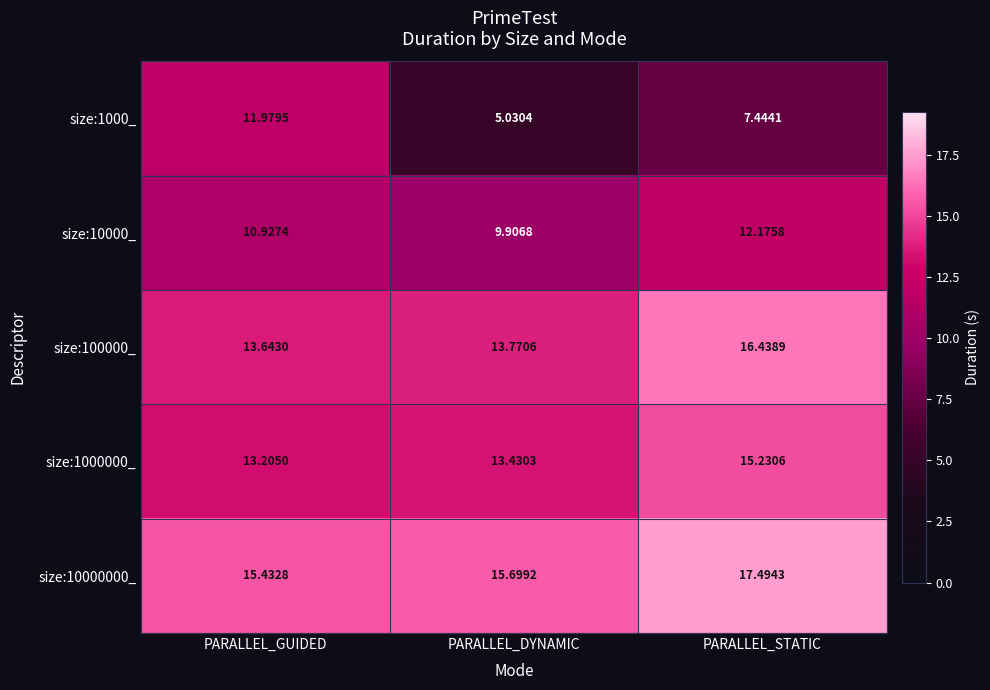

Which category has the lowest value across all series?

PARALLEL_DYNAMIC